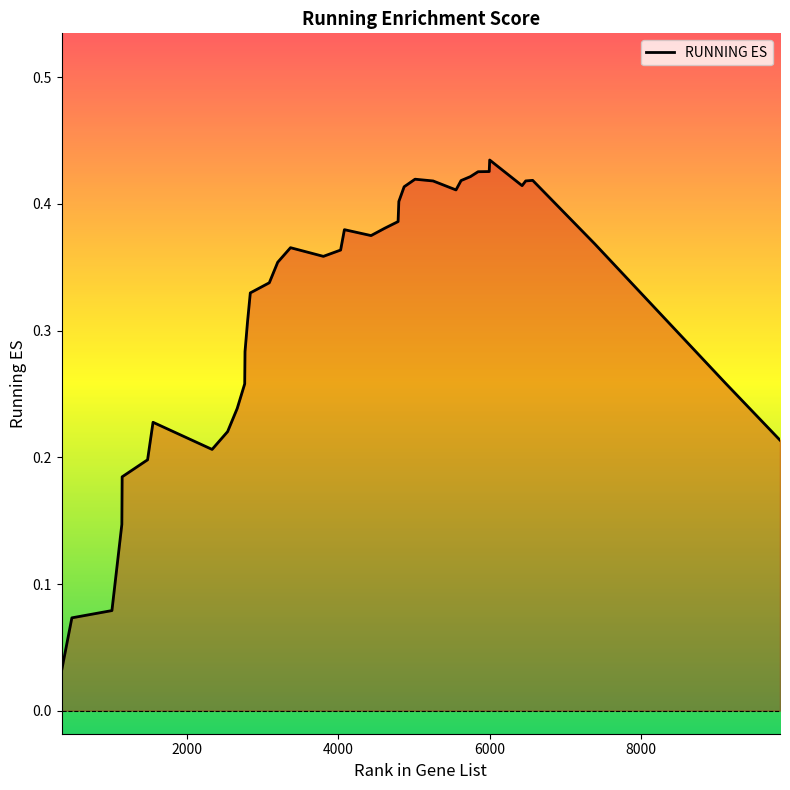

True or false: the data shows 0.3 at 2765.

True